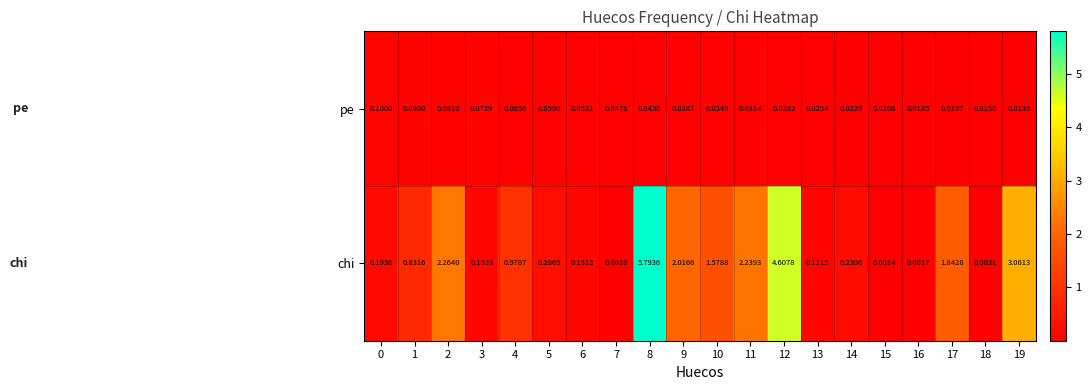

Between 3 and 15, which series saw the biggest shift?

chi